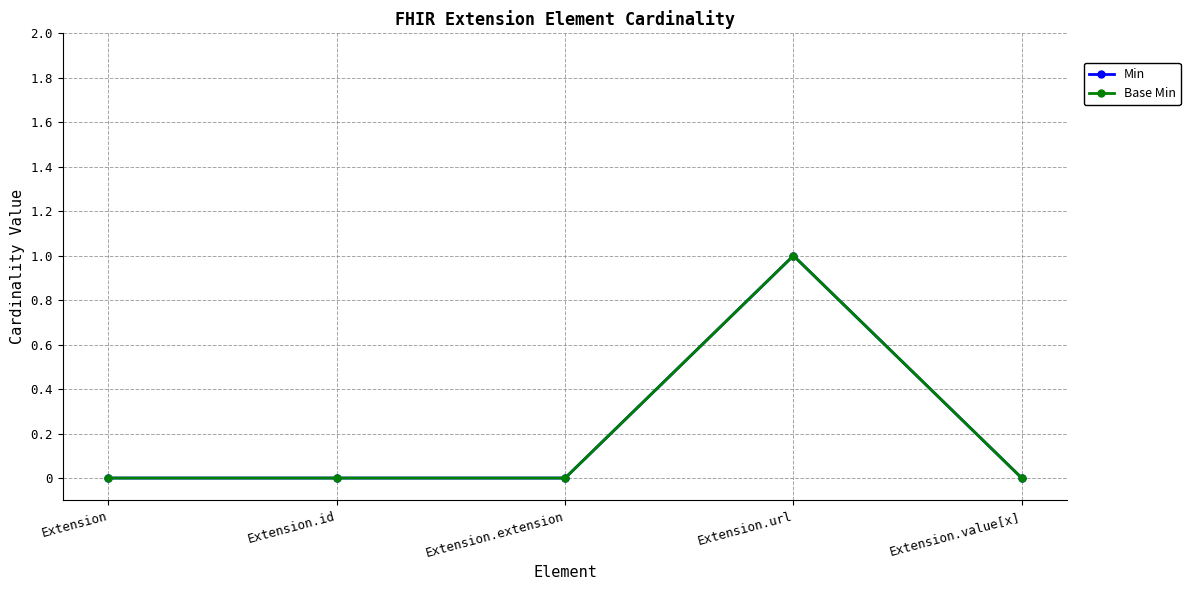

At how many categories does at least one series exceed 0?

1